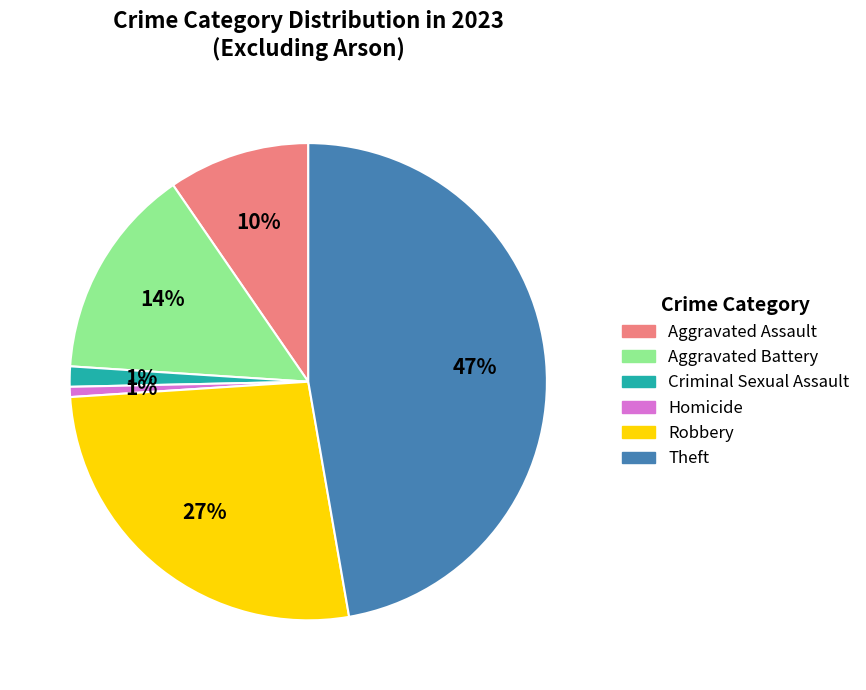

Does Robbery represent more than half of the total?

No